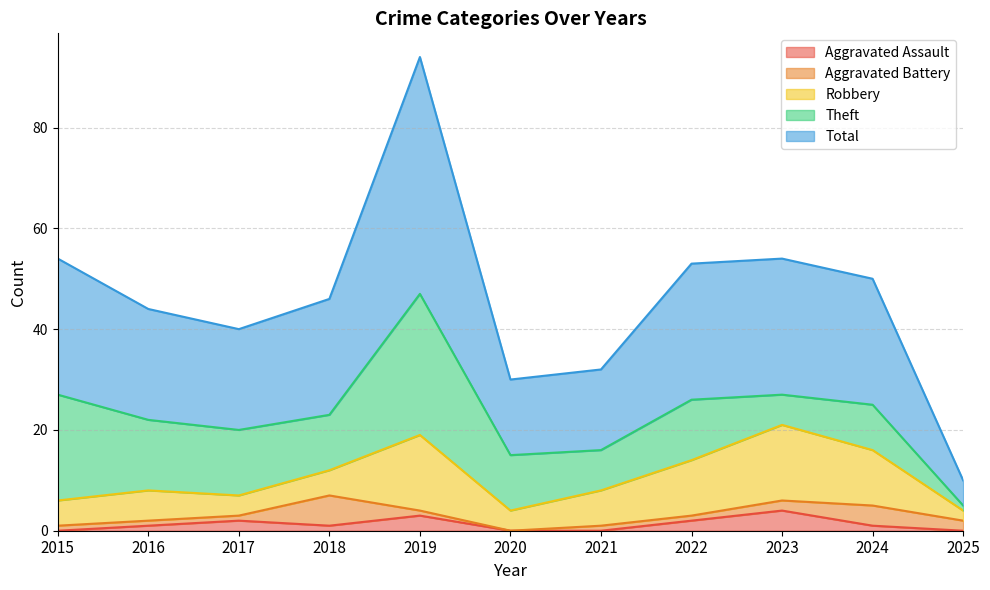

The value of Aggravated Assault at 2021 is 0. True or false?

True